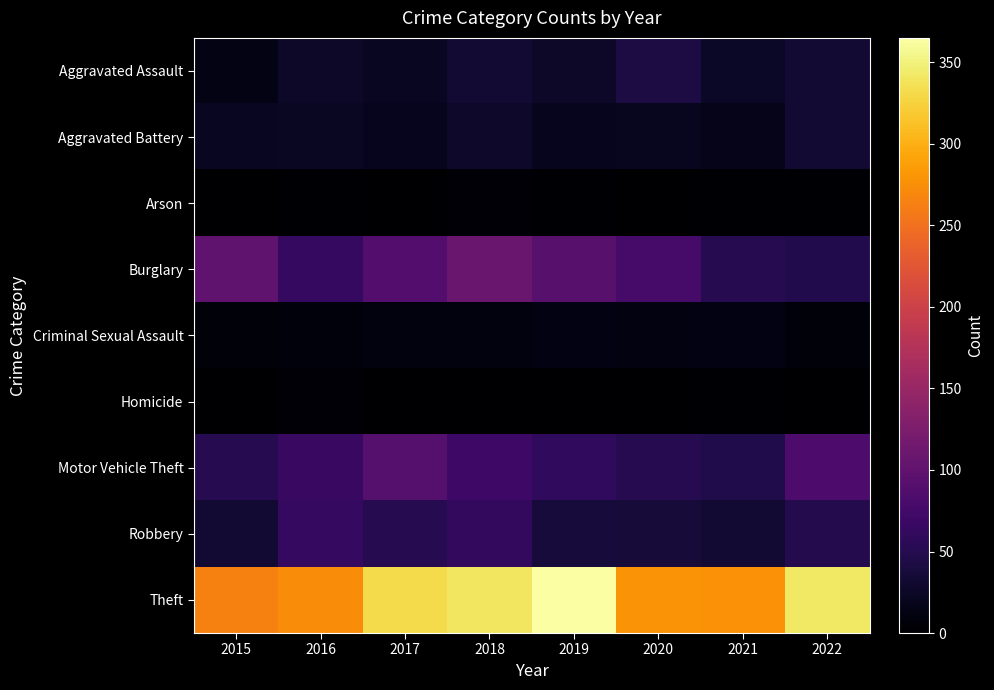

Reading left to right, what are all the values shown in this chart?

Aggravated Assault: 2015=13	2016=26	2017=22	2018=33	2019=26	2020=42	2021=25	2022=33
Aggravated Battery: 2015=22	2016=24	2017=19	2018=28	2019=19	2020=20	2021=16	2022=34
Arson: 2015=1	2016=2	2017=1	2018=4	2019=2	2020=0	2021=2	2022=2
Burglary: 2015=100	2016=64	2017=89	2018=108	2019=93	2020=77	2021=51	2022=48
Criminal Sexual Assault: 2015=6	2016=8	2017=9	2018=9	2019=12	2020=11	2021=12	2022=7
Homicide: 2015=1	2016=4	2017=1	2018=1	2019=1	2020=1	2021=2	2022=0
Motor Vehicle Theft: 2015=51	2016=67	2017=91	2018=70	2019=59	2020=51	2021=46	2022=84
Robbery: 2015=32	2016=62	2017=50	2018=60	2019=38	2020=36	2021=33	2022=49
Theft: 2015=264	2016=273	2017=331	2018=340	2019=365	2020=279	2021=277	2022=341